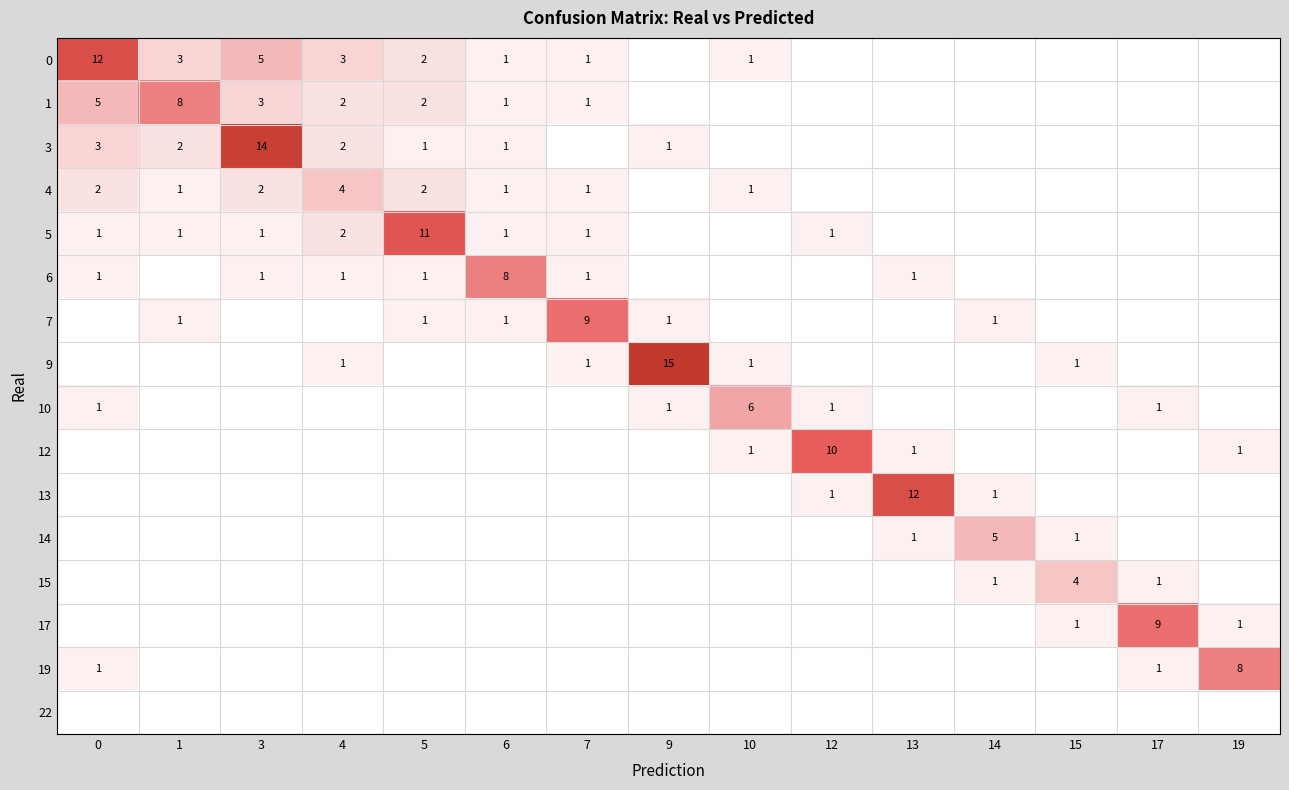

True or false: 19 has a value of 1 at 17.

True